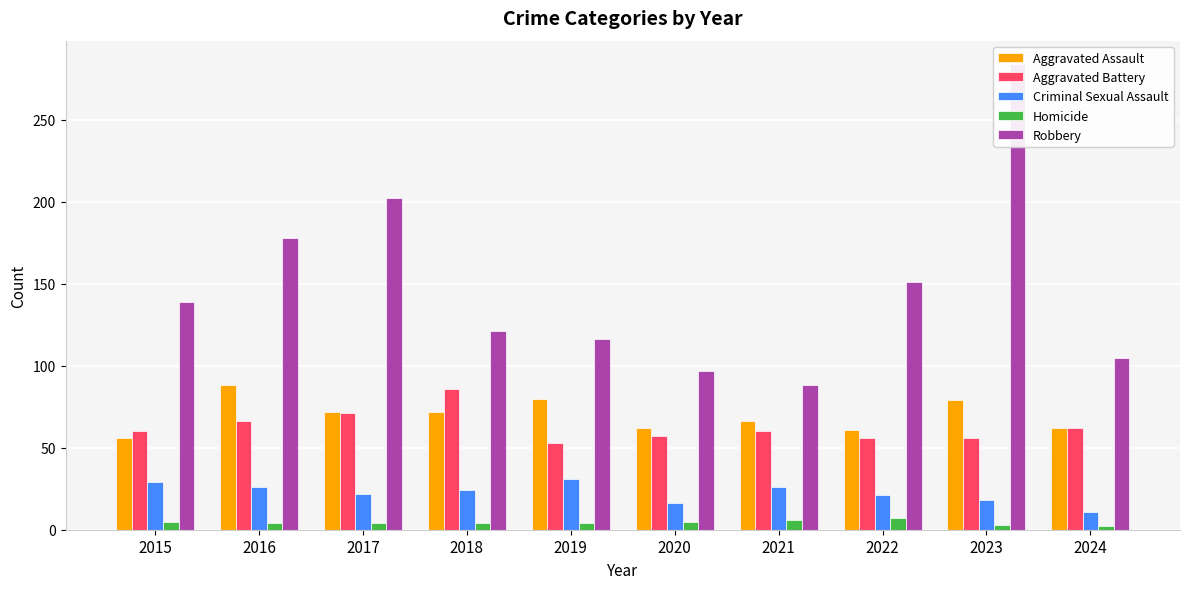

How many groups of bars are there?

10